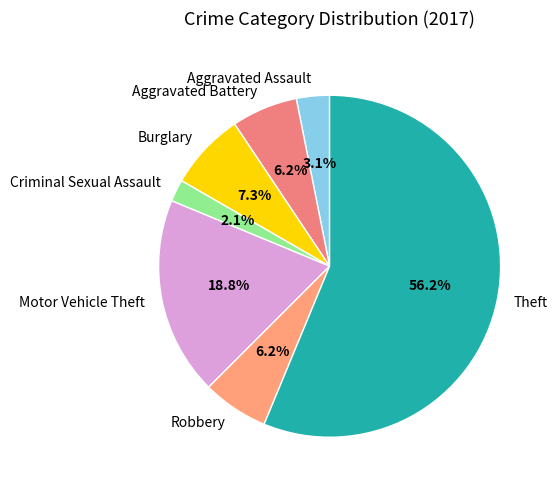

How many segments does this pie chart have?

7